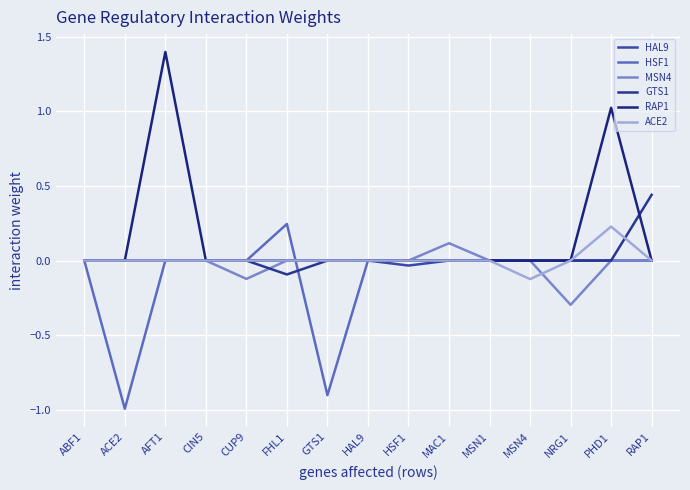

True or false: RAP1 and HAL9 cross at least once.

False